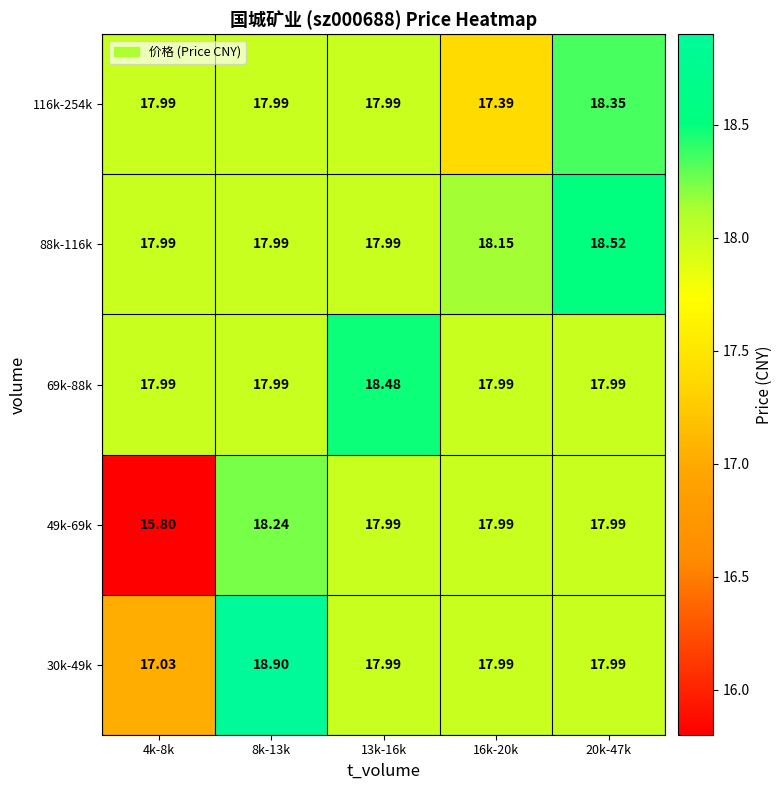

Which category has the lowest value across all series?

4k-8k